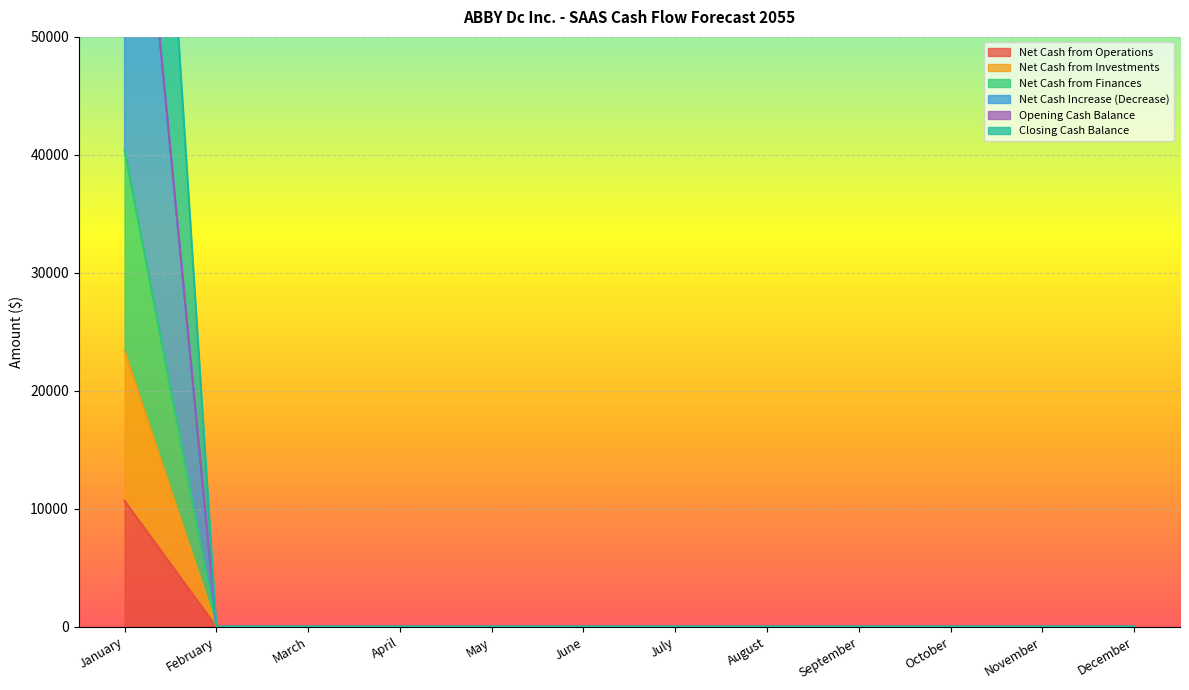

Which series has the largest total across all categories?

Net Cash Increase (Decrease)